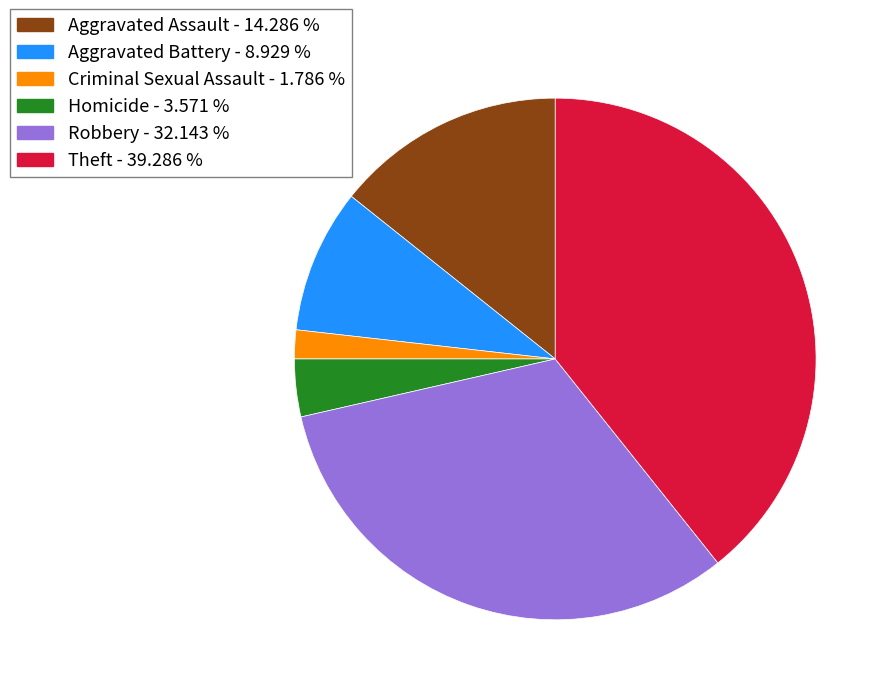

Does Homicide account for over 50% of the chart?

No